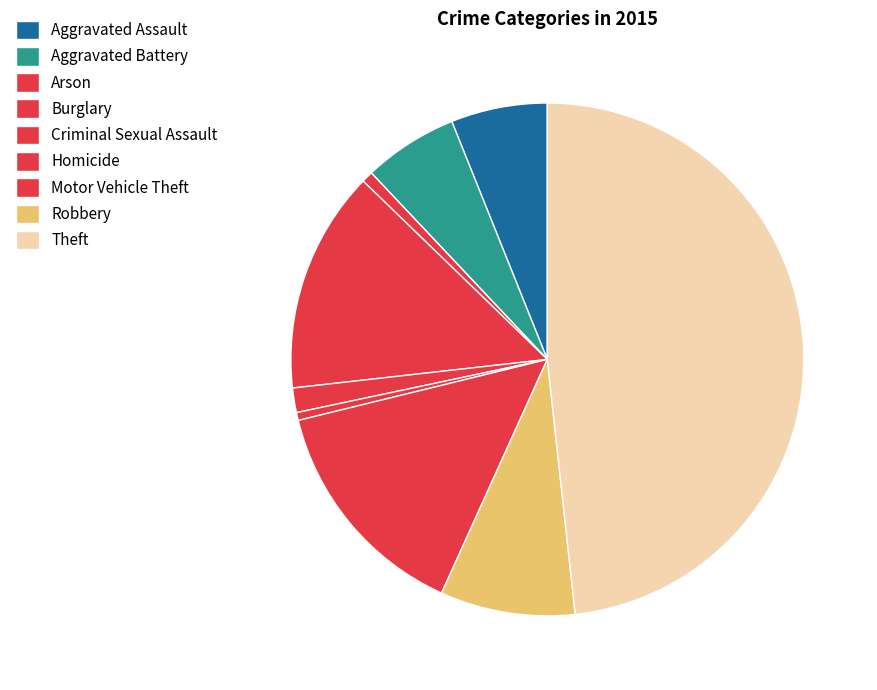

How much of the chart is everything except Motor Vehicle Theft?

85.6%